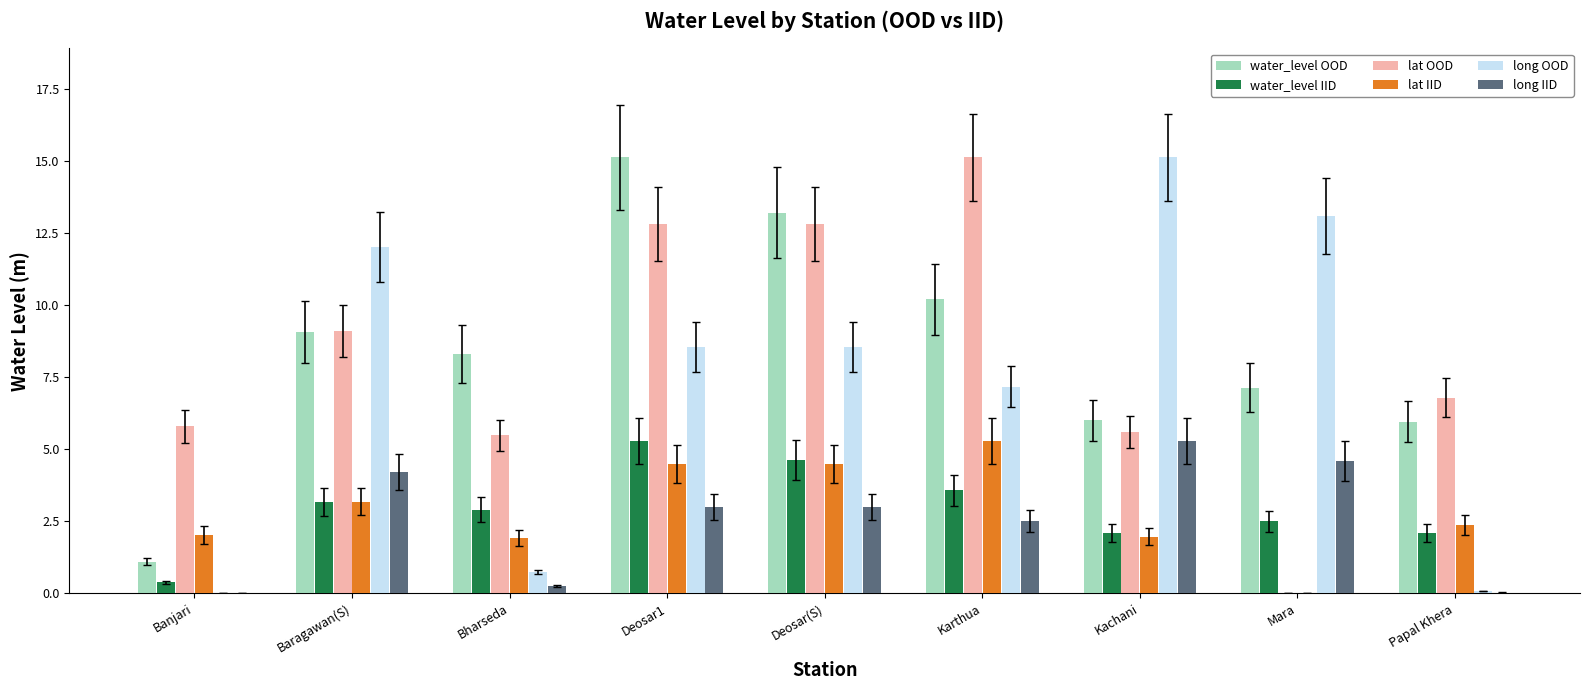

Which series changed the most between Bharseda and Mara?

long OOD